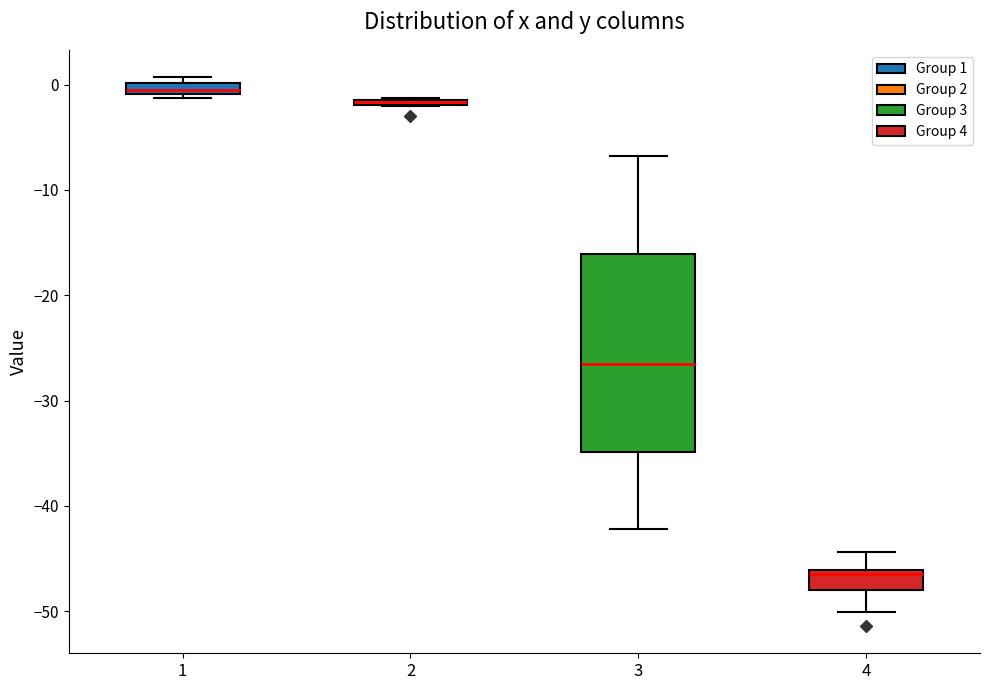

Comparing the boxes themselves (not the whiskers), which one is the tallest?

3